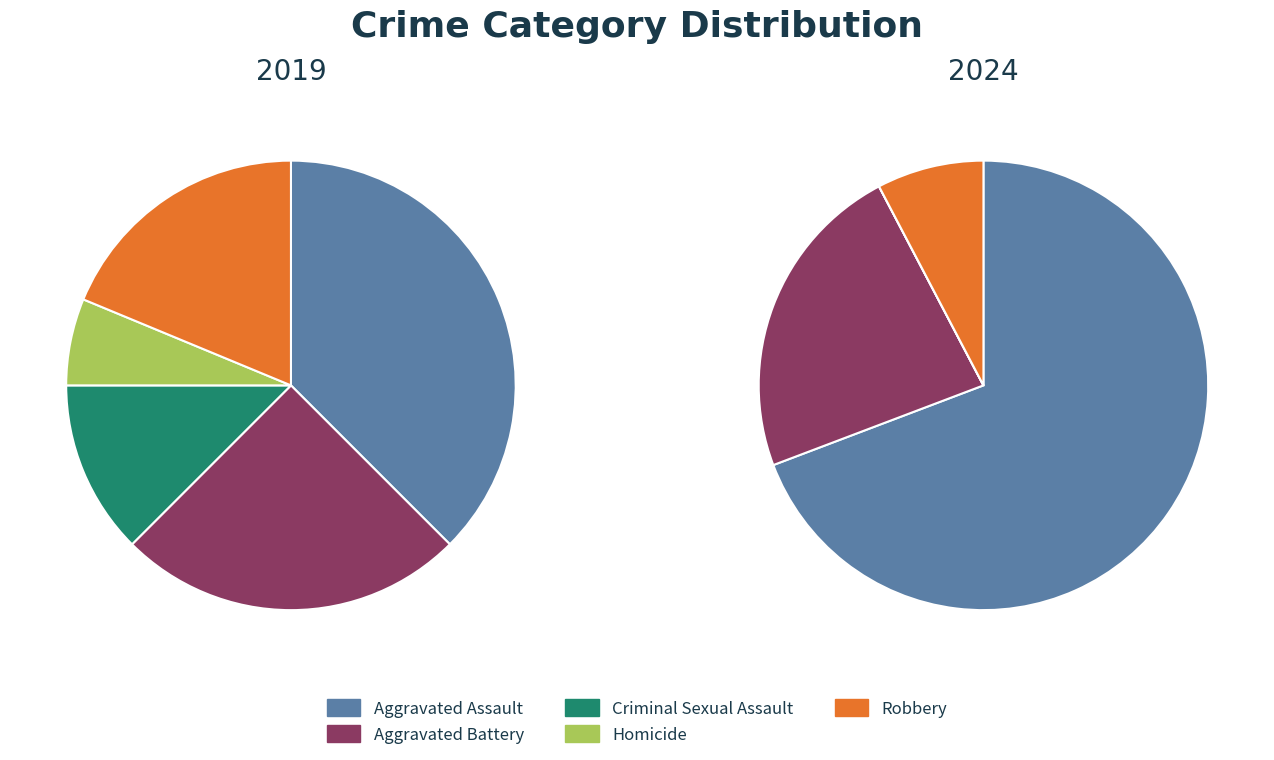

Rank the series at 2 from lowest to highest value.

values_2024, values_2019